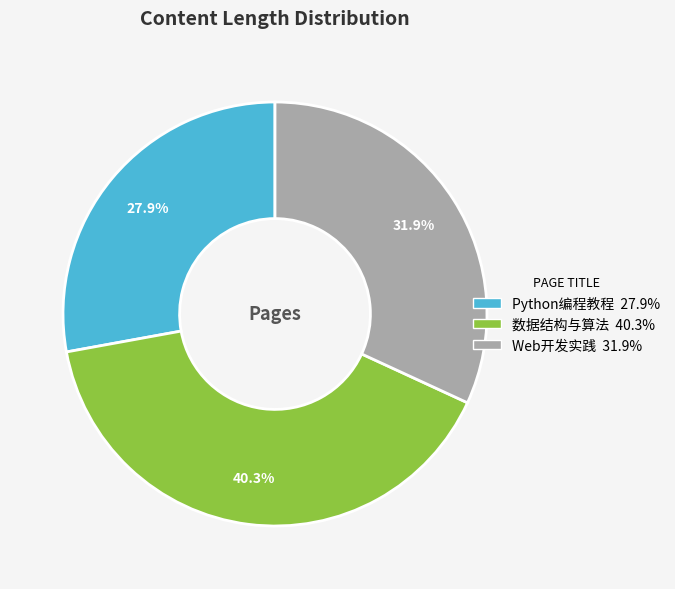

To the nearest percent, what is the difference between the 数据结构与算法 and Python编程教程 slice percentages?

12%